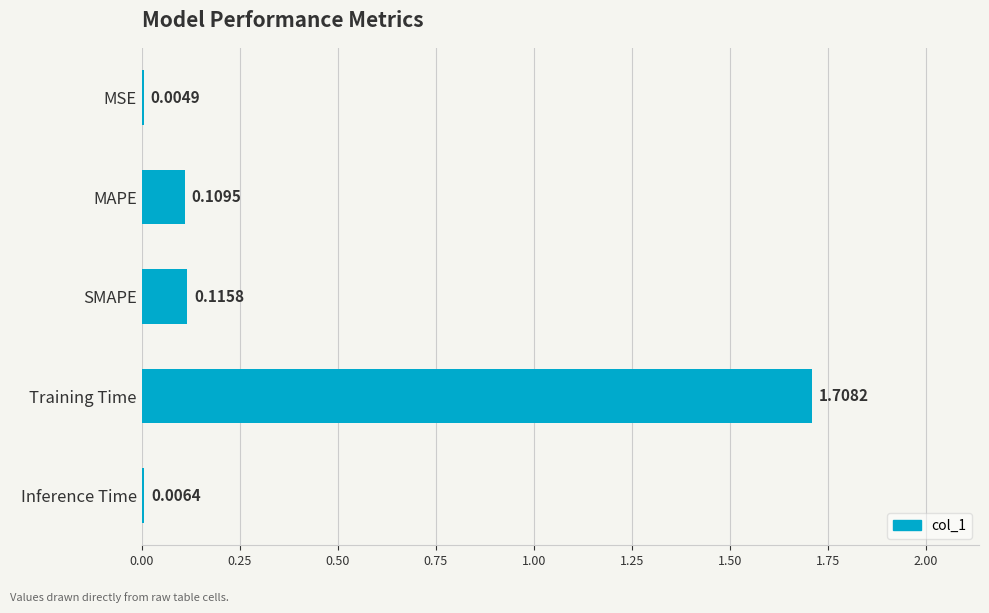

Are the bars horizontal?

Yes